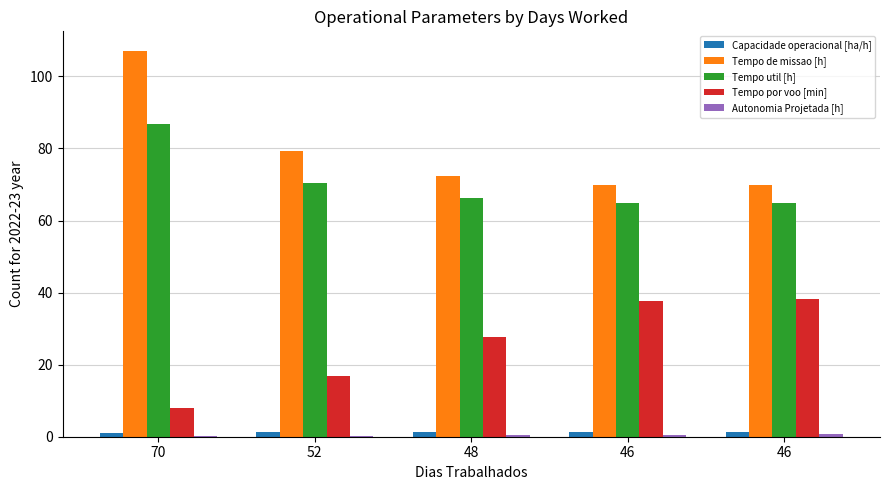

Count the number of categories in the chart.

5